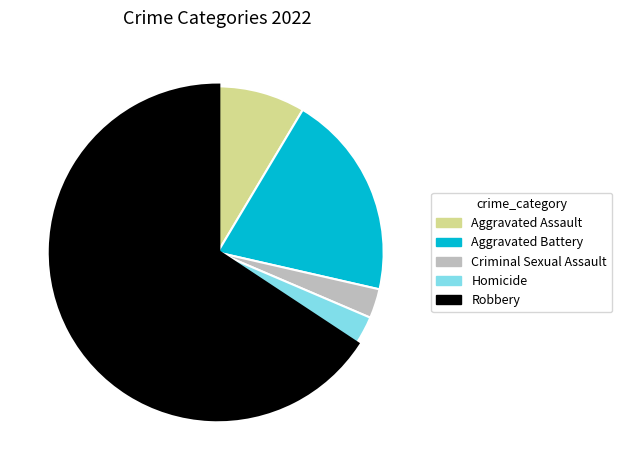

The Criminal Sexual Assault slice represents 3% of the pie. True or false?

True